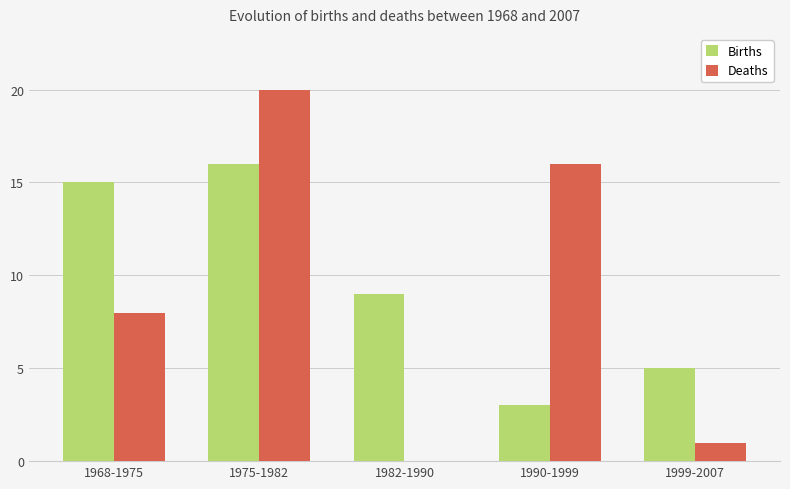

Is it true that Births equals 5 at 1975-1982?

False